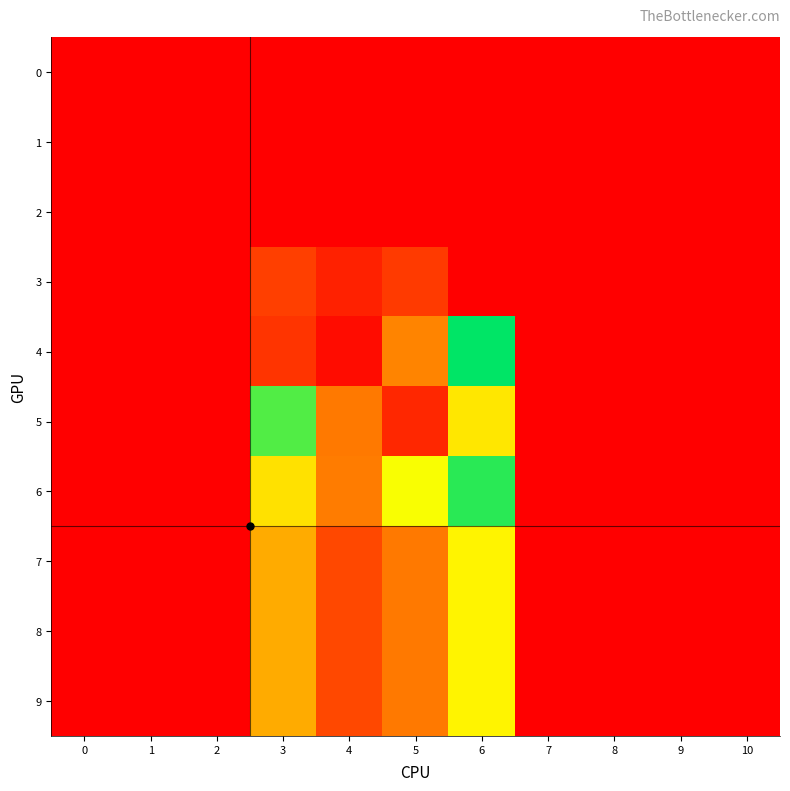

At how many categories does at least one series exceed 9?

4